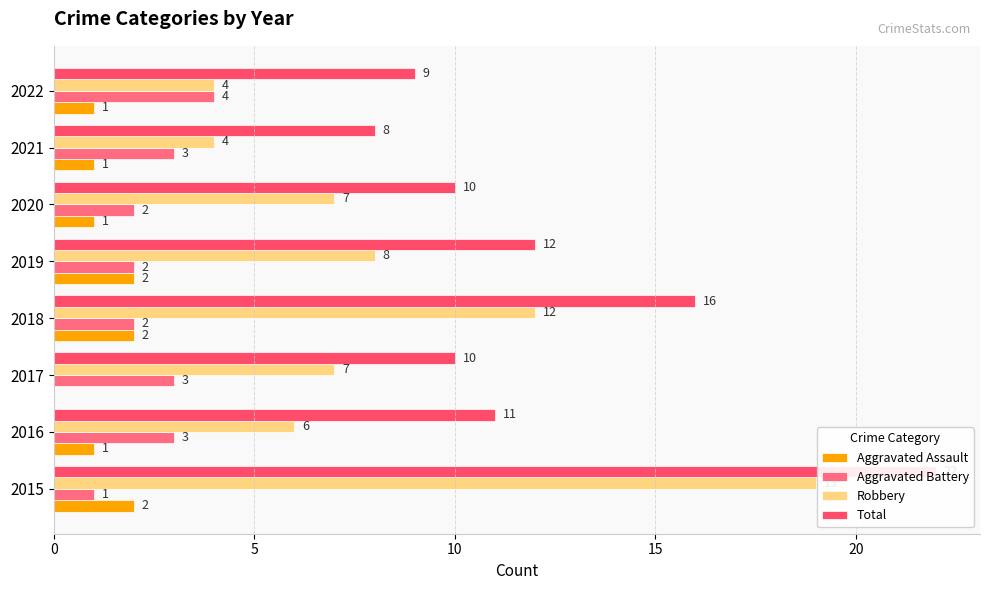

What is the average value of the Aggravated Assault series?

1